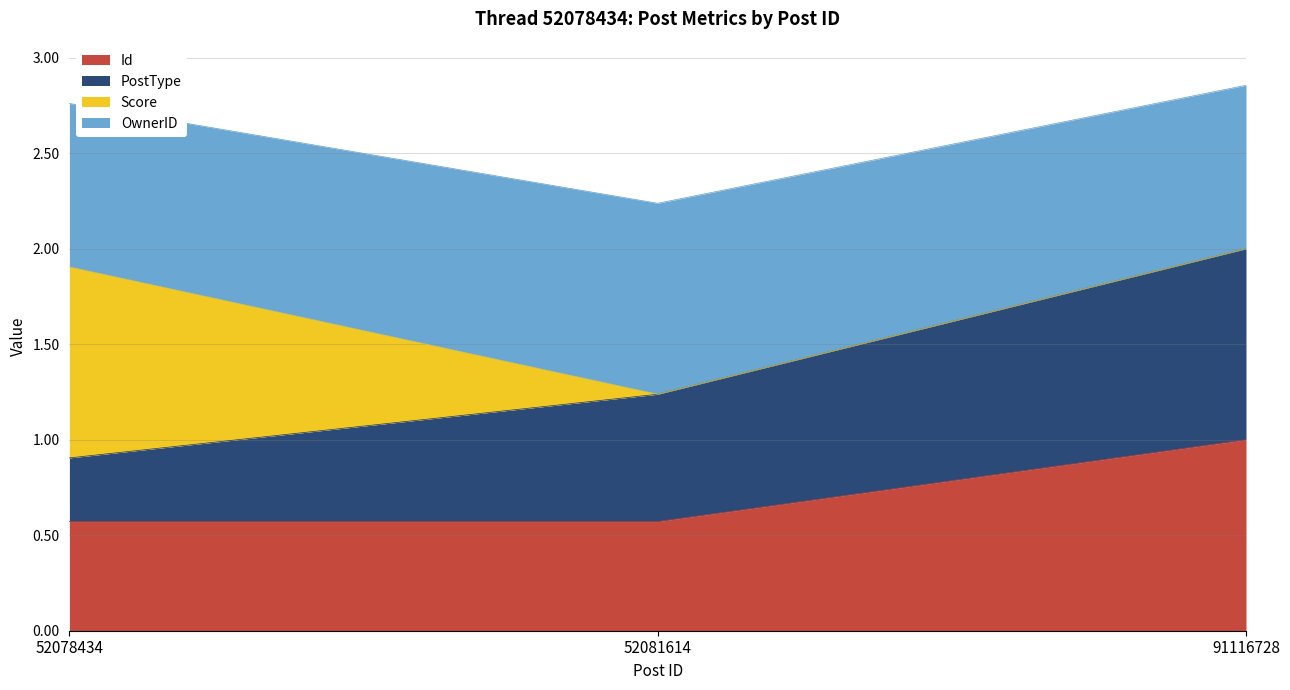

Where is OwnerID nearest to the value 1?

52081614